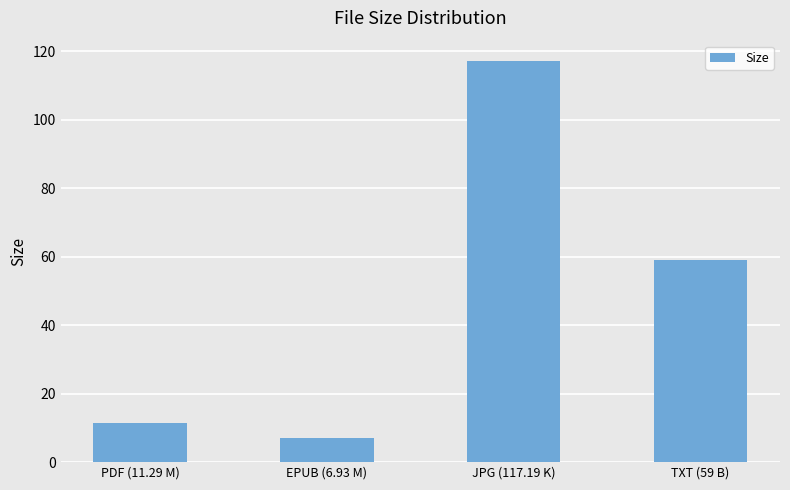

What is the difference between the maximum and minimum values?

110.3